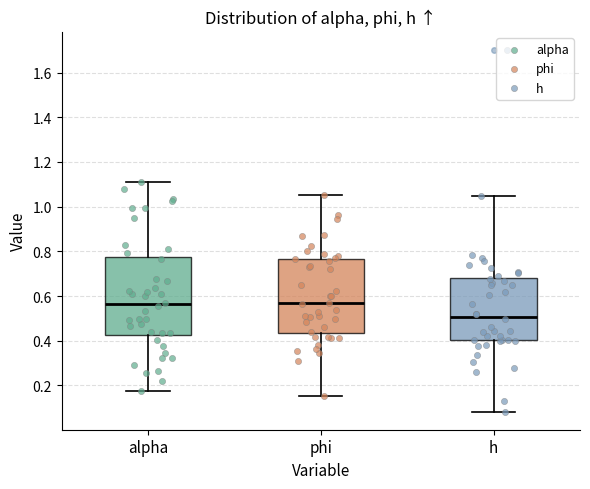

Reading left to right, transcribe this box plot: for each box, give where its median line is, the range the box spans, and where its two whiskers end, as read against the y-axis. The values are not printed on the chart, so give them approximately, as read against the axis.

alpha: median 0.56, box 0.42 to 0.78, whiskers 0.18 to 1.12
phi: median 0.56, box 0.44 to 0.76, whiskers 0.16 to 1.06
h: median 0.50, box 0.40 to 0.68, whiskers 0.08 to 1.04